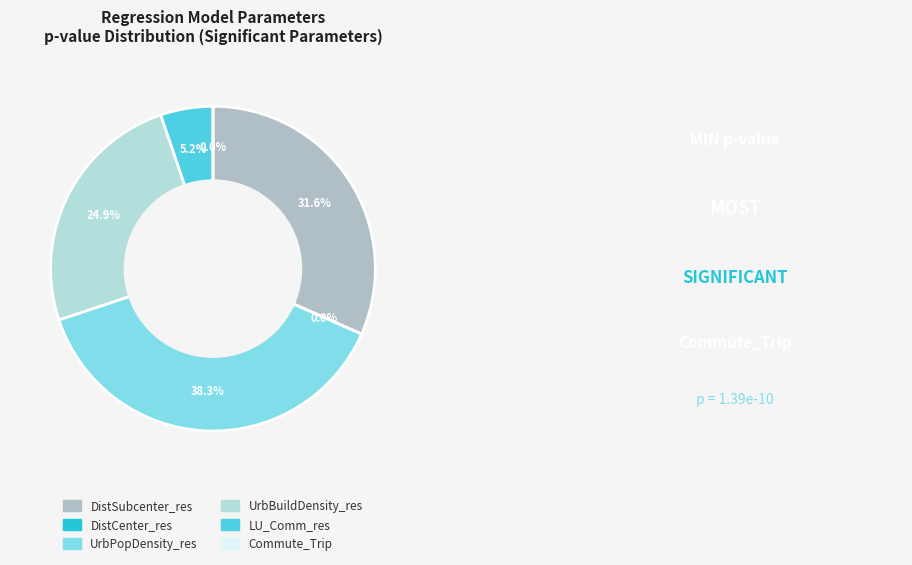

How many segments does this pie chart have?

6